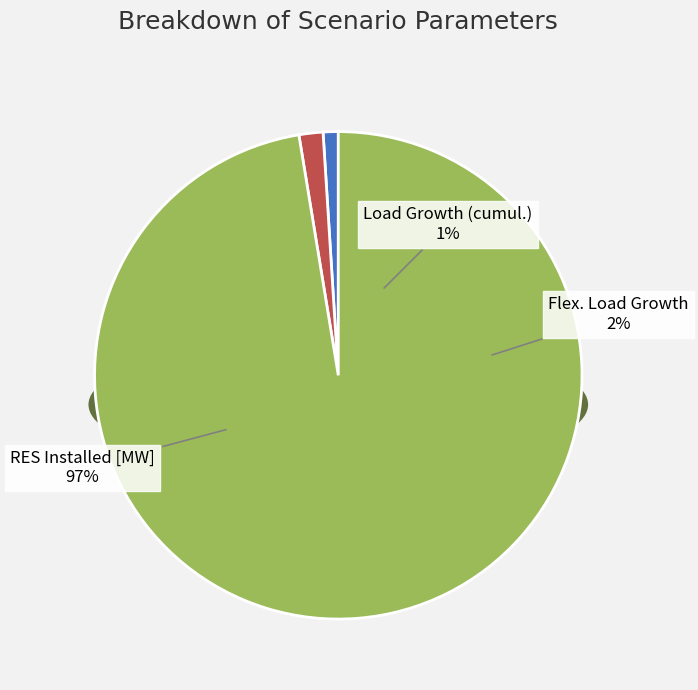

True or false: Load Growth (cumul.) accounts for 15% of the total.

False